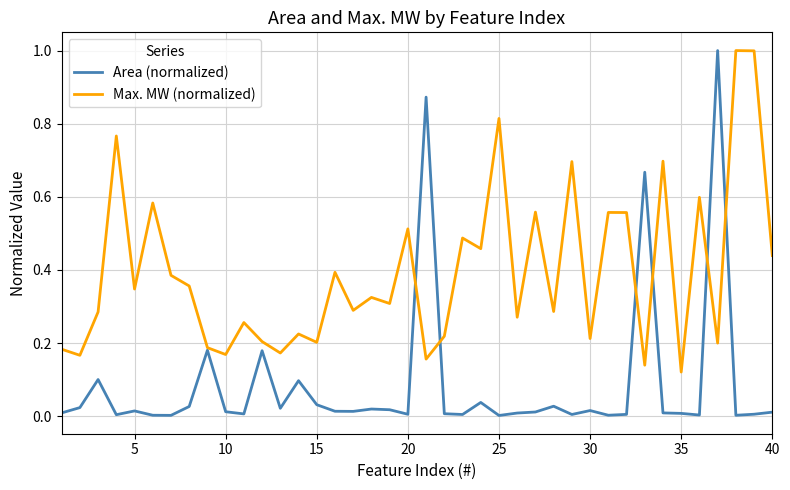

Which series has the largest total across all categories?

Max. MW (normalized)